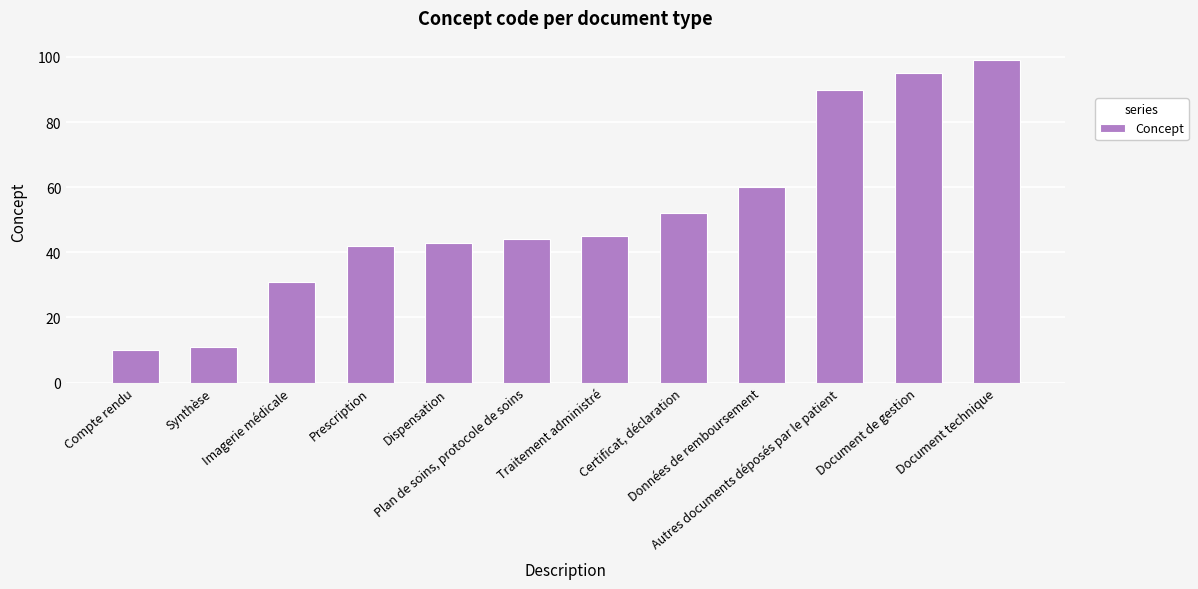

What is the ratio of the value at Données de remboursement to the value at Certificat, déclaration?

1.2